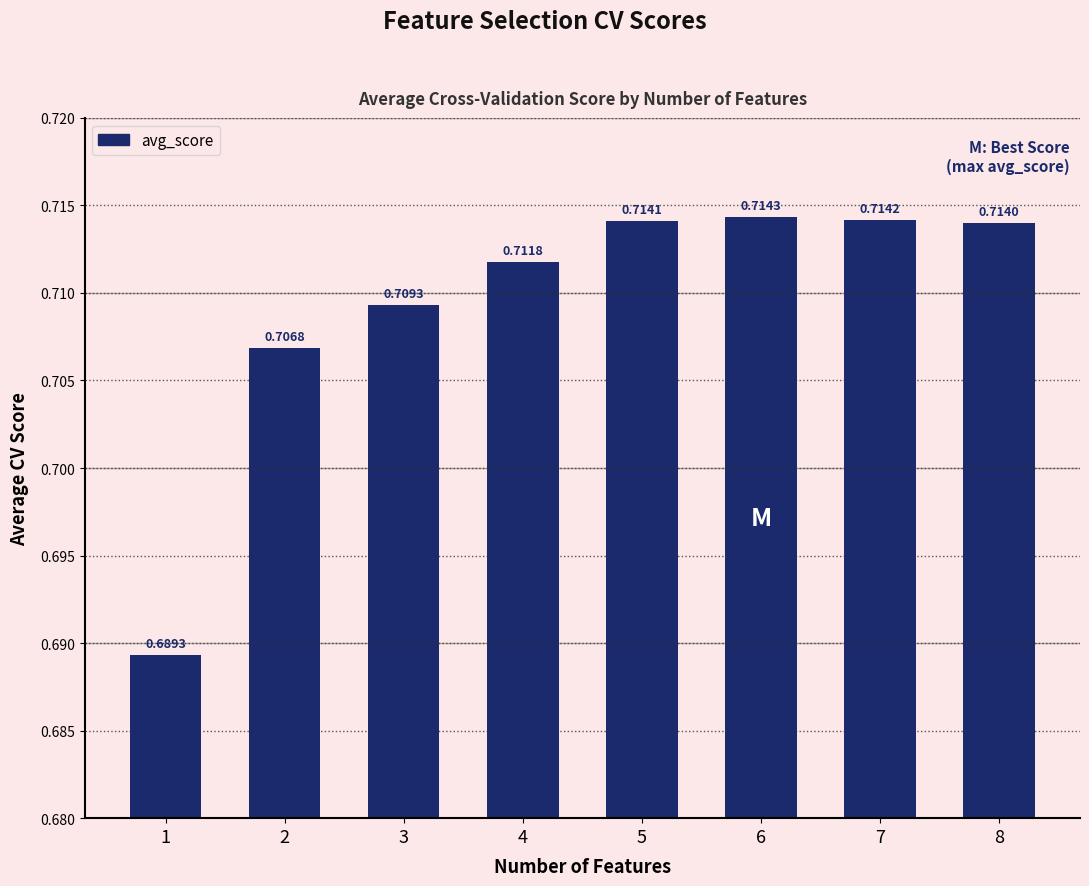

Does the chart contain stacked bars?

No